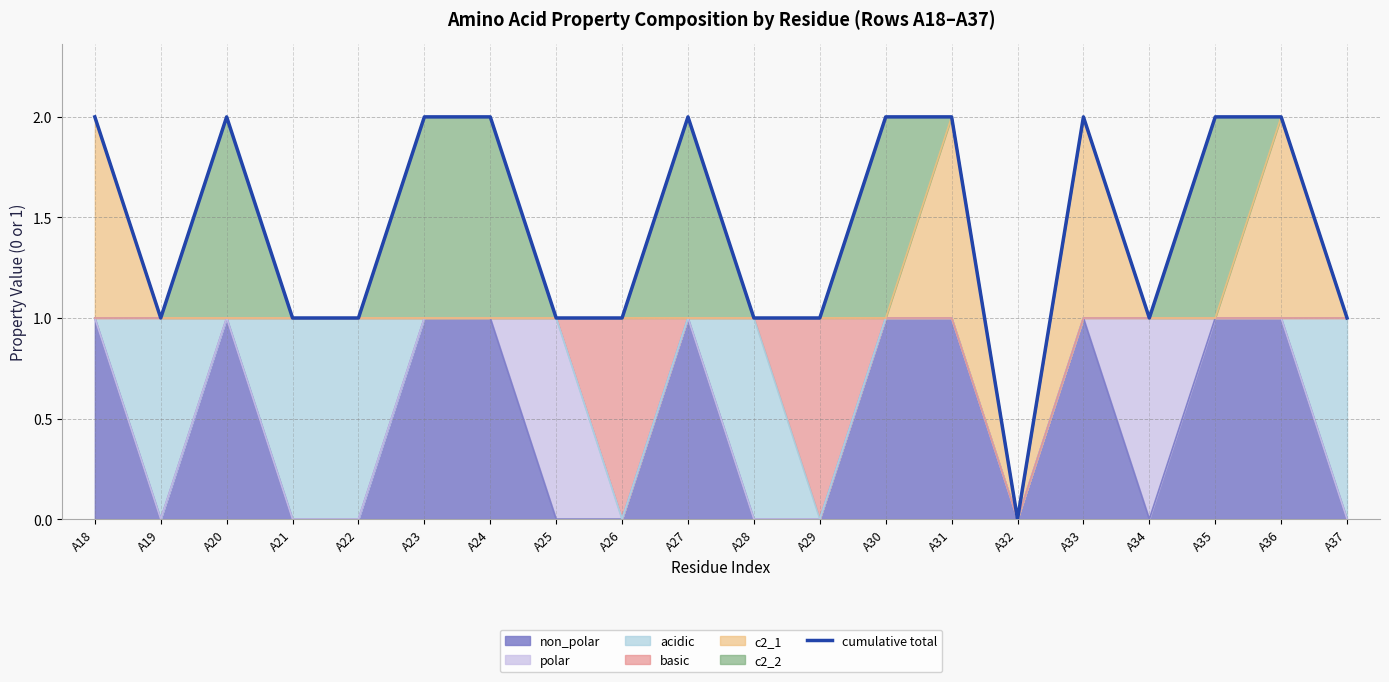

How many interior local valleys (lower than both neighbors) does the data have?

3